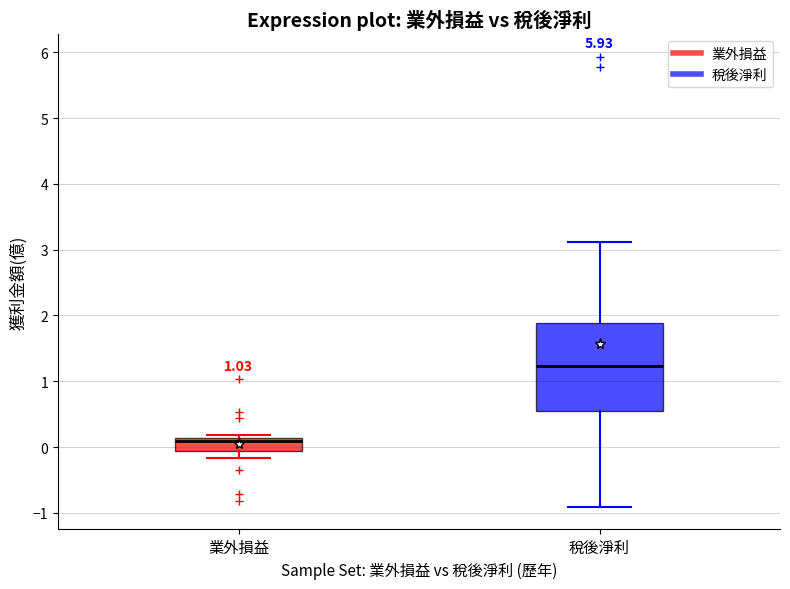

Which box's median line is the highest?

稅後淨利